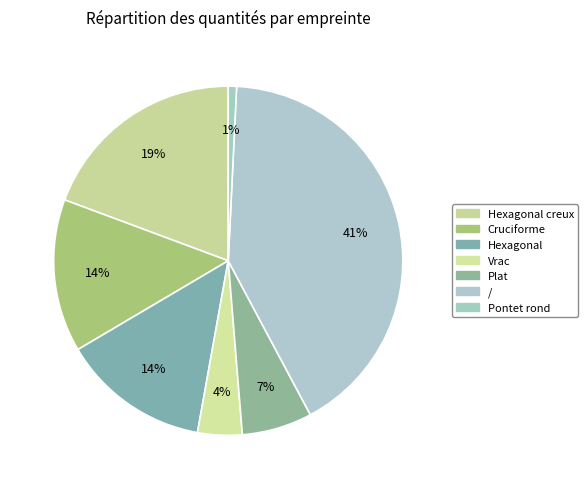

Count the number of slices in the pie.

7